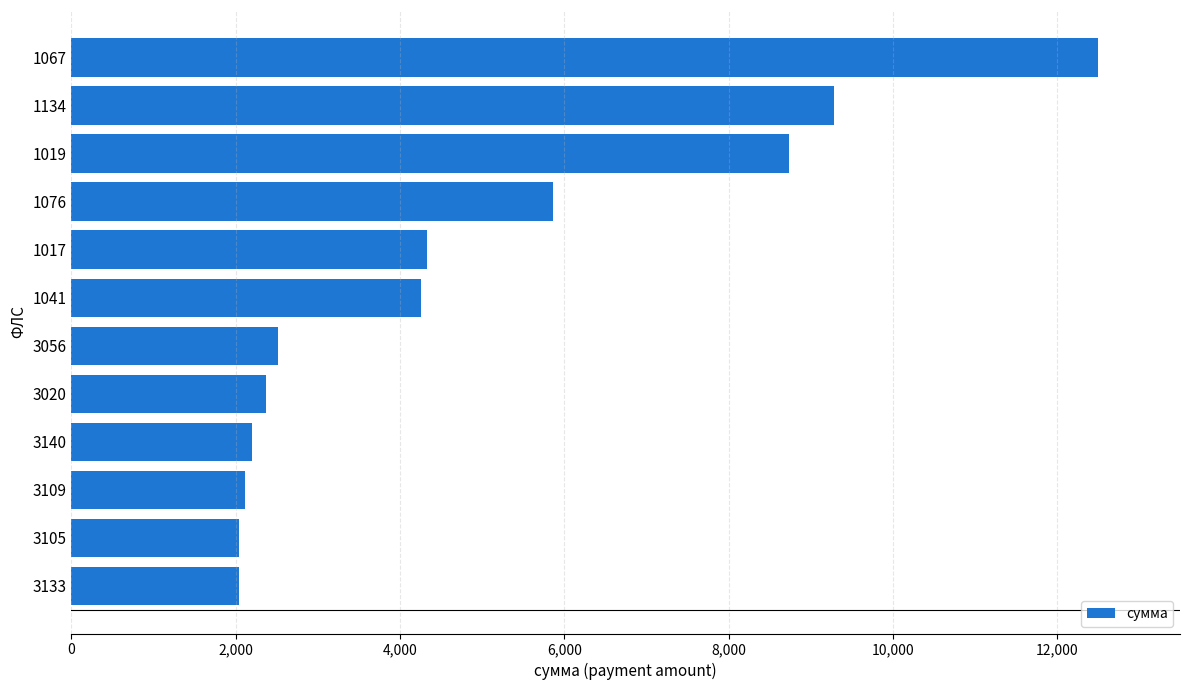

How many data points are less than 4251?

6